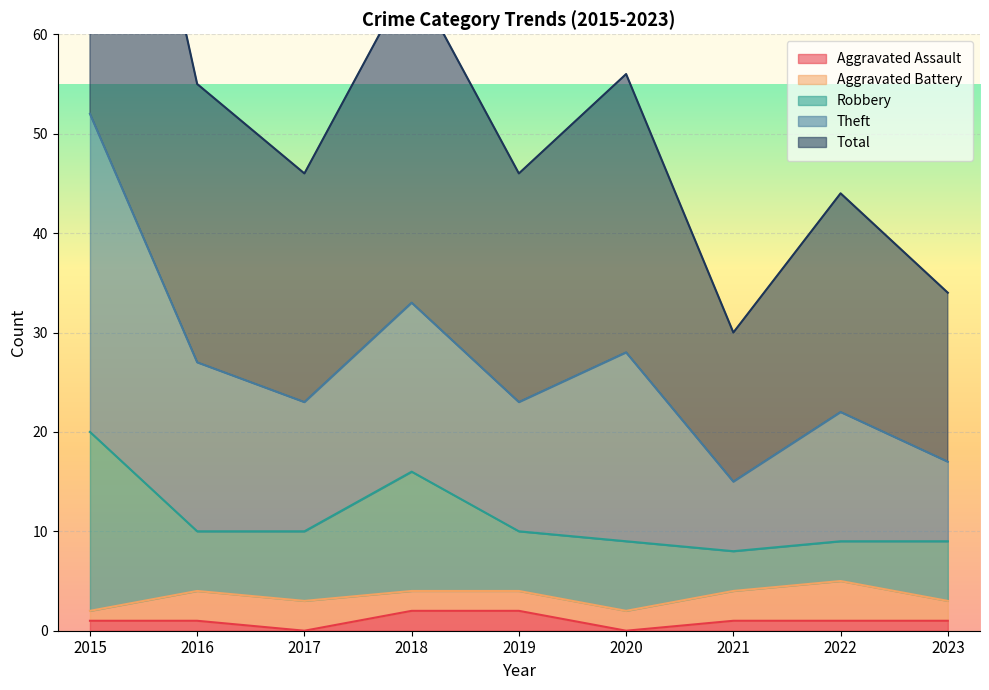

At which label is Aggravated Assault closest to 1?

2015